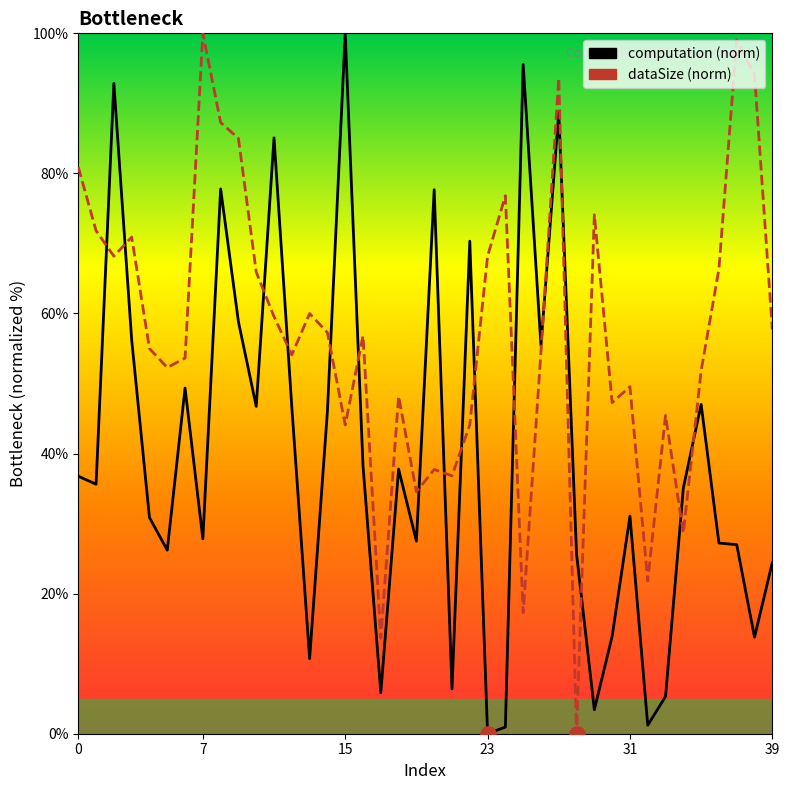

Which series has the widest spread of Y values?

computation